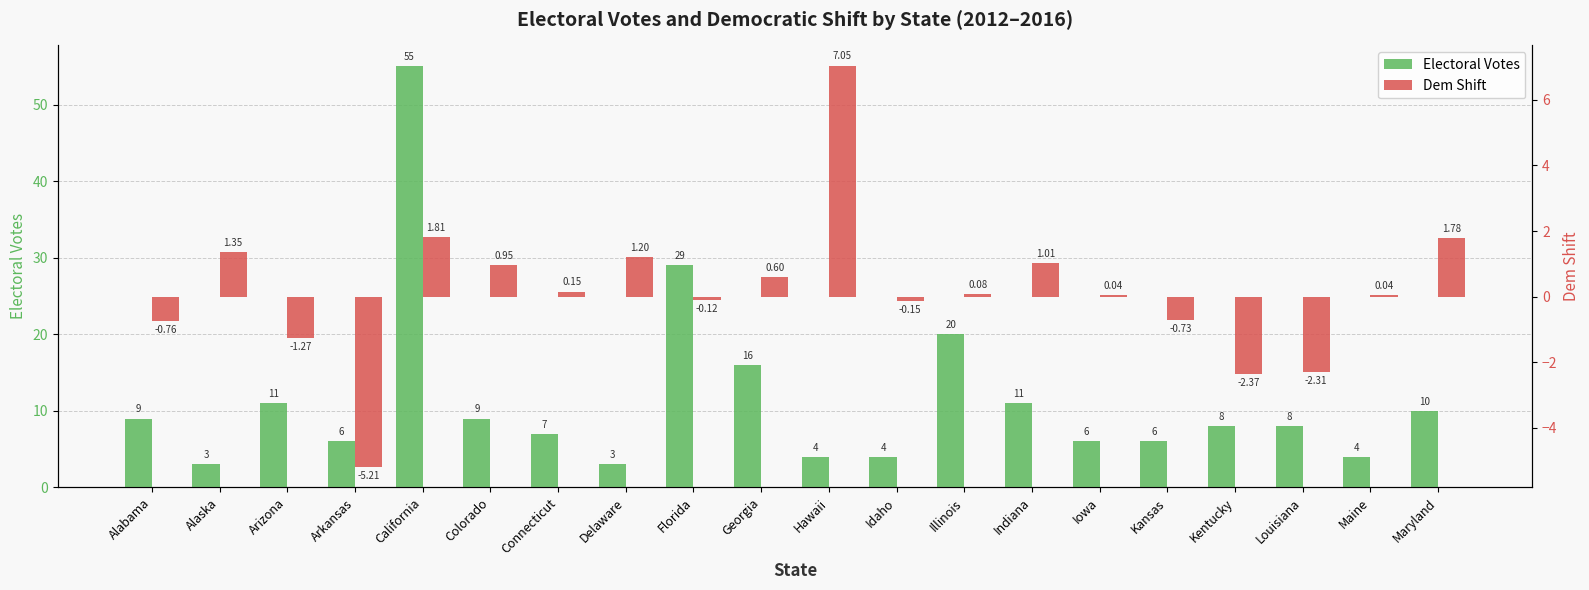

Where is Electoral Votes nearest to the value 29?

Florida